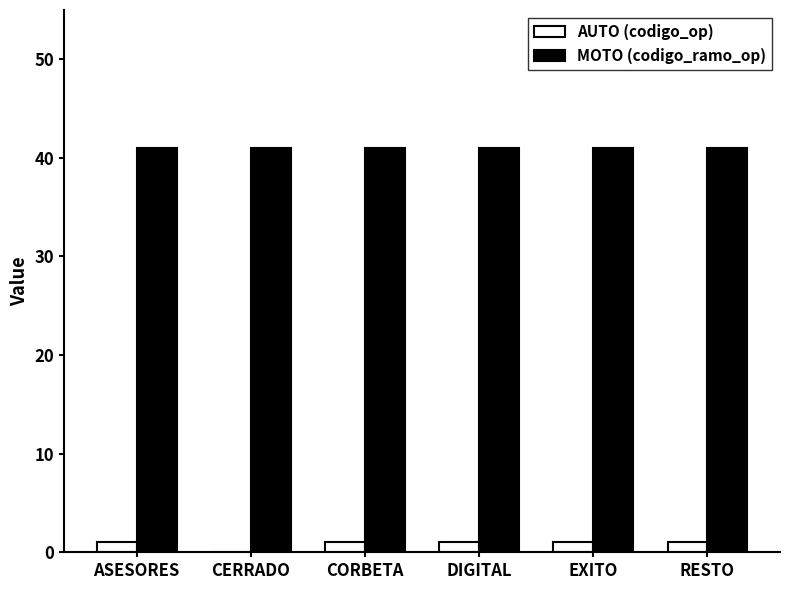

The MOTO (codigo_ramo_op) series shows 41 at RESTO. True or false?

True